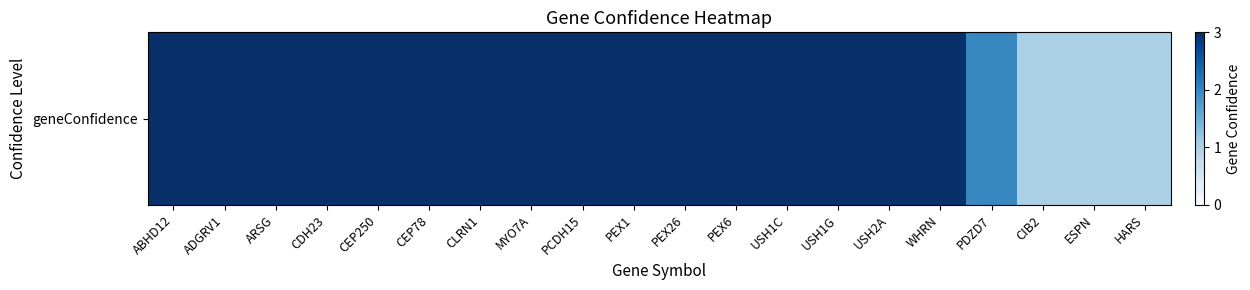

The value at PCDH15 is 2. True or false?

False